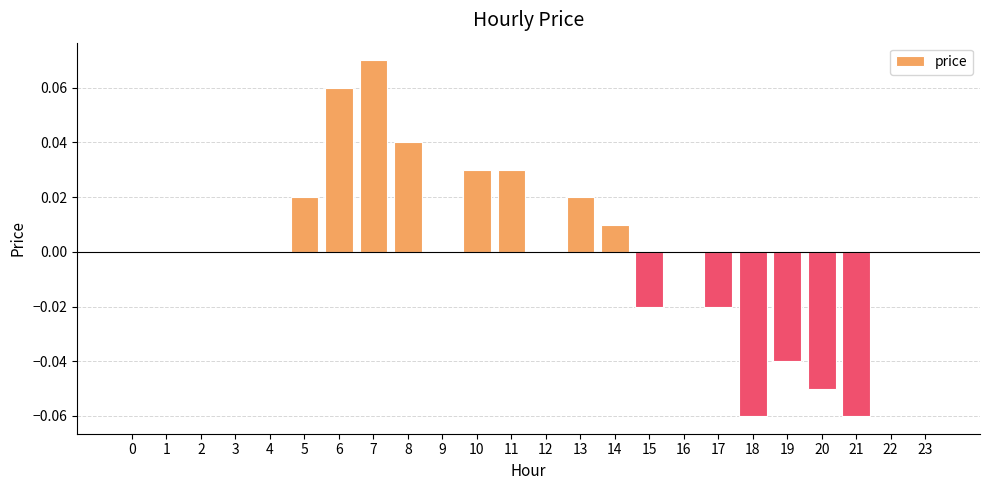

True or false: the data shows -0.1 at 9.

False